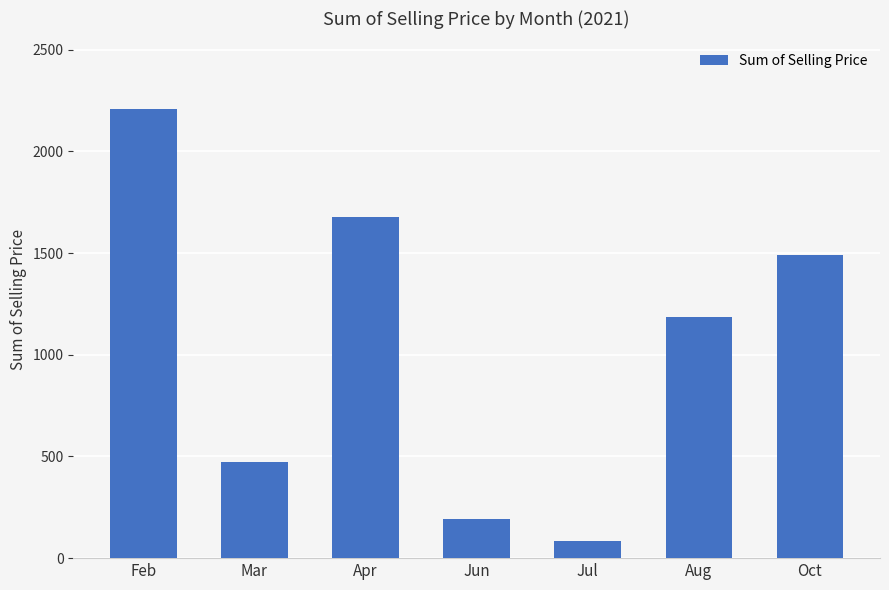

The value at Oct is 909.1. True or false?

False